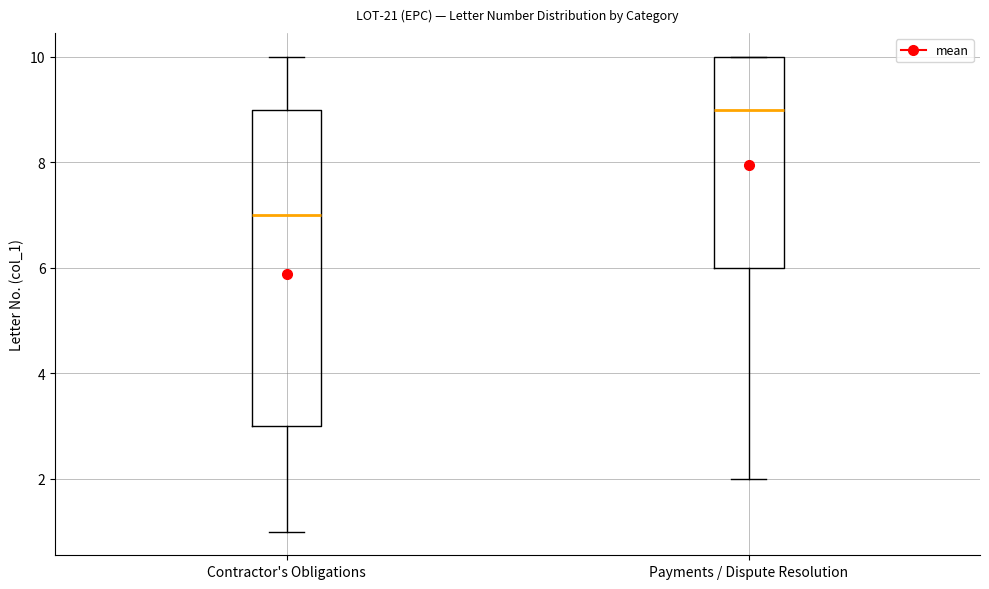

Where is the upper edge of the box for Payments / Dispute Resolution on the y-axis? The values are not printed on the chart, so give them approximately, as read against the axis.

10